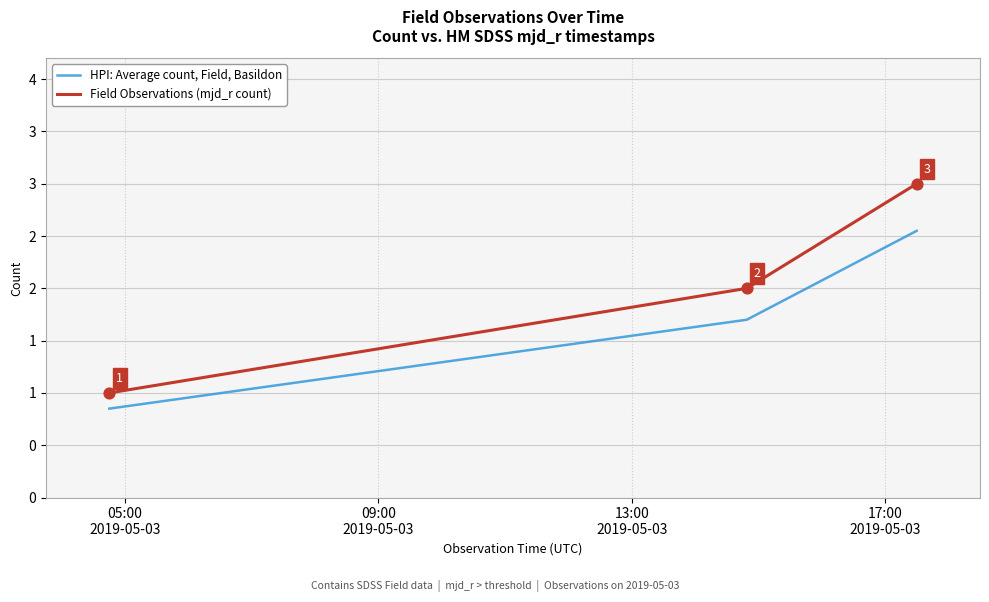

Is this an area chart (filled region under the line)?

No